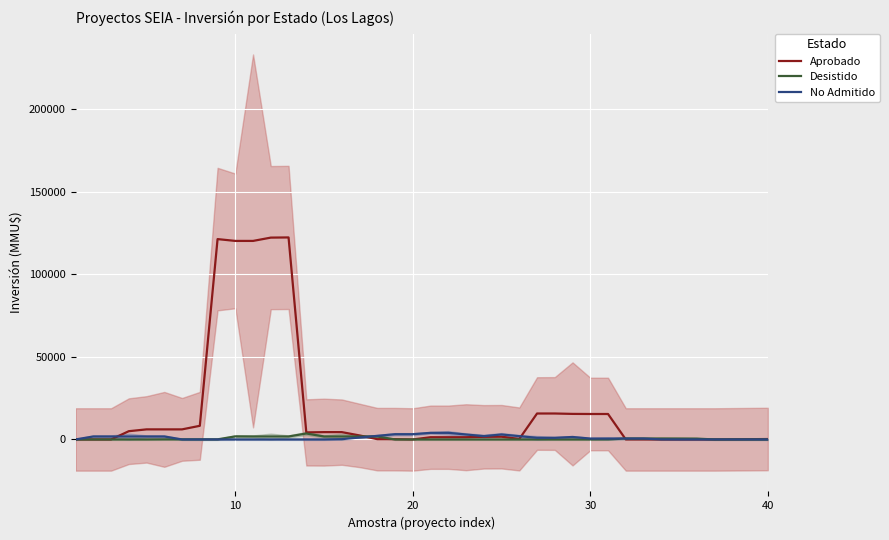

What are all the series names shown in the legend?

Aprobado, Desistido, No Admitido